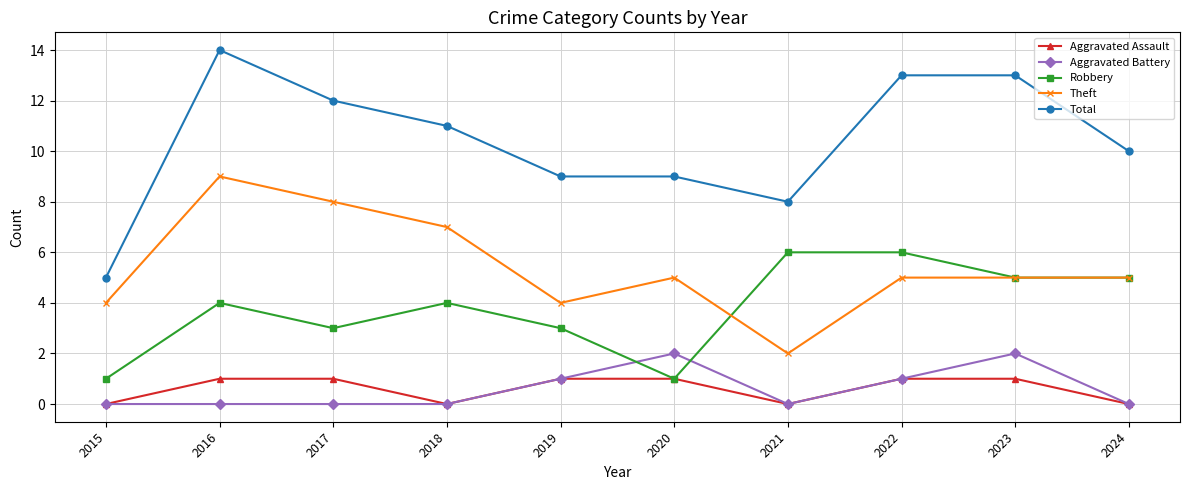

Count the number of categories in the chart.

10